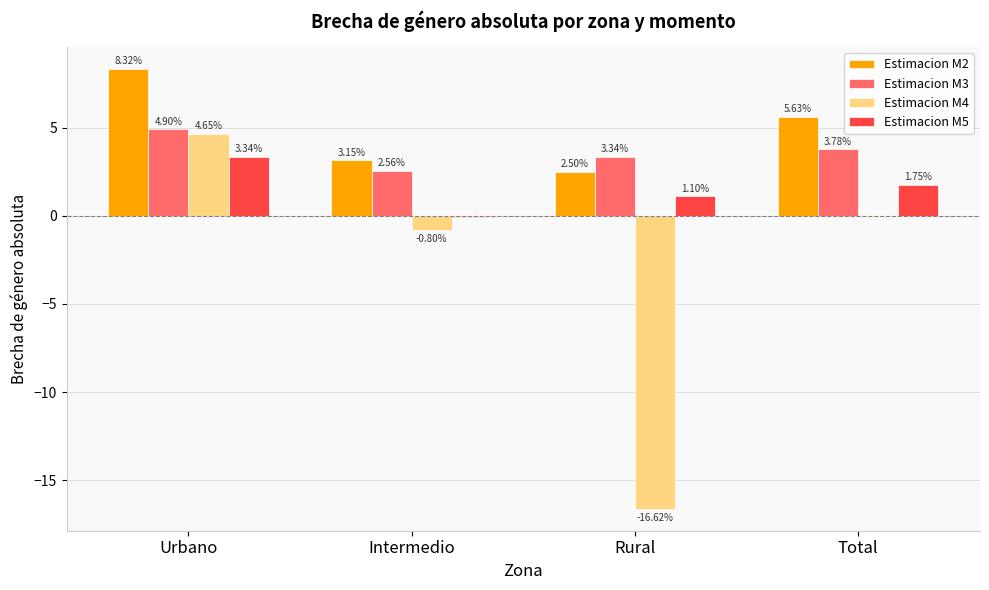

What is the average value of the Estimacion M2 series?

4.9